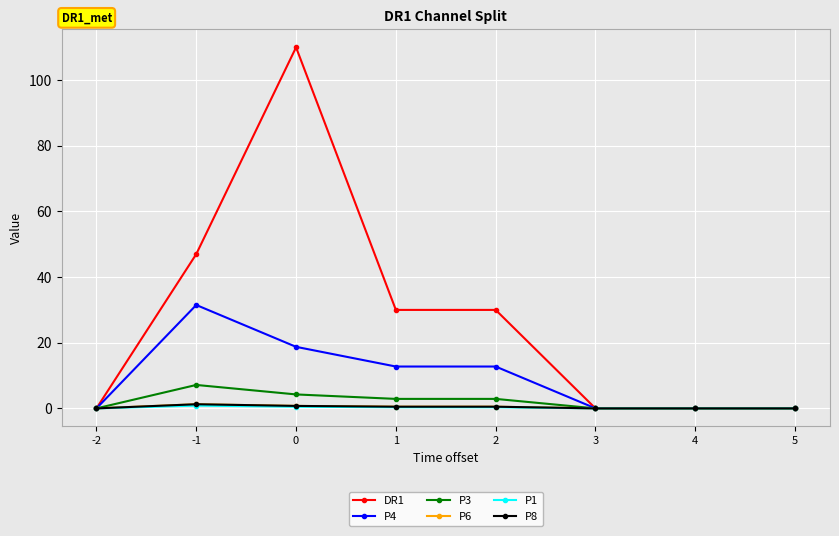

Which series has the widest spread of values?

DR1